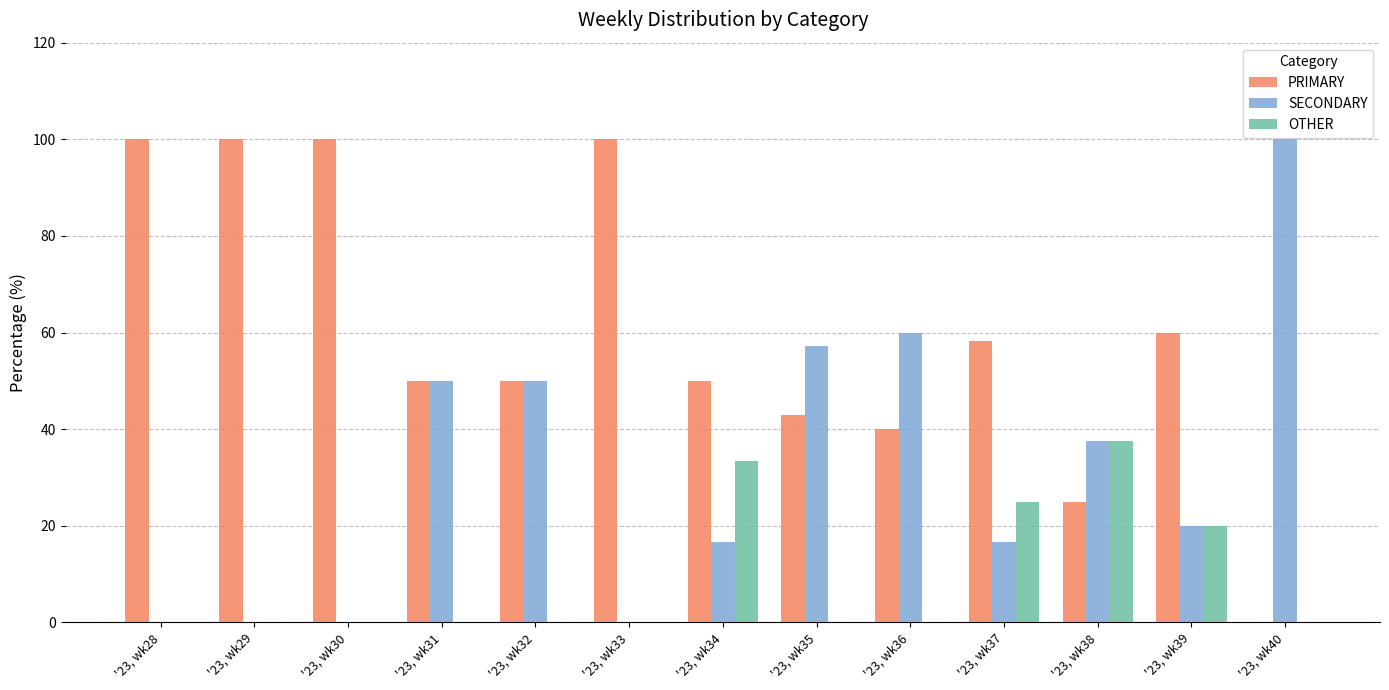

Reading right to left, transcribe all the data shown in this chart.

PRIMARY: 0.0	60.0	25.0	58.3	40.0	42.9	50.0	100.0	50.0	50.0	100.0	100.0	100.0
SECONDARY: 100.0	20.0	37.5	16.7	60.0	57.1	16.7	0.0	50.0	50.0	0.0	0.0	0.0
OTHER: 0.0	20.0	37.5	25.0	0.0	0.0	33.3	0.0	0.0	0.0	0.0	0.0	0.0